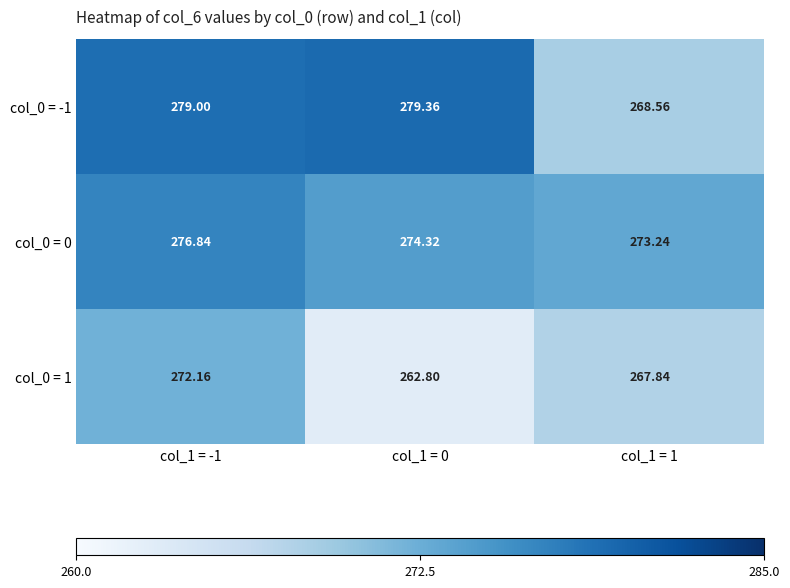

What is the spread (max minus min) of values at col_1 = 1?

5.4